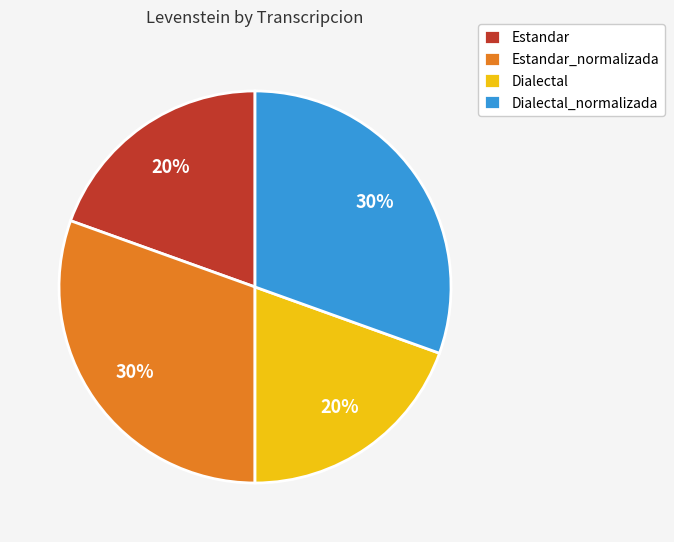

Is it true that Dialectal is 12% of the pie?

False